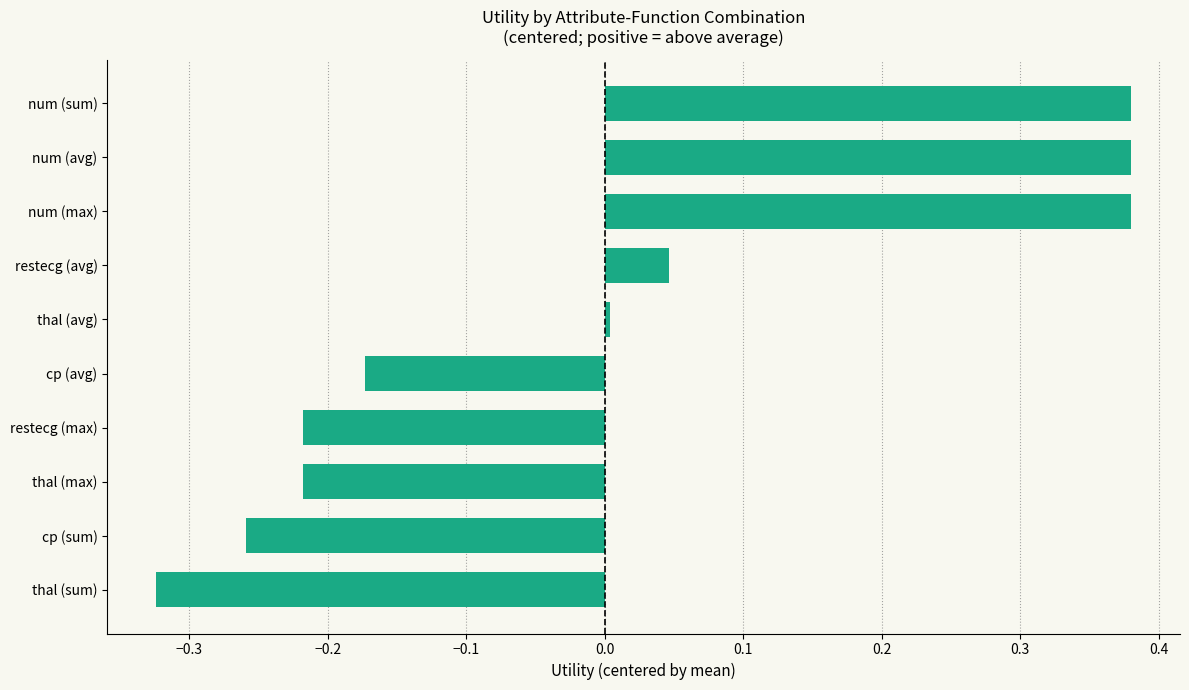

Are the bars grouped side by side (vs. stacked)?

No